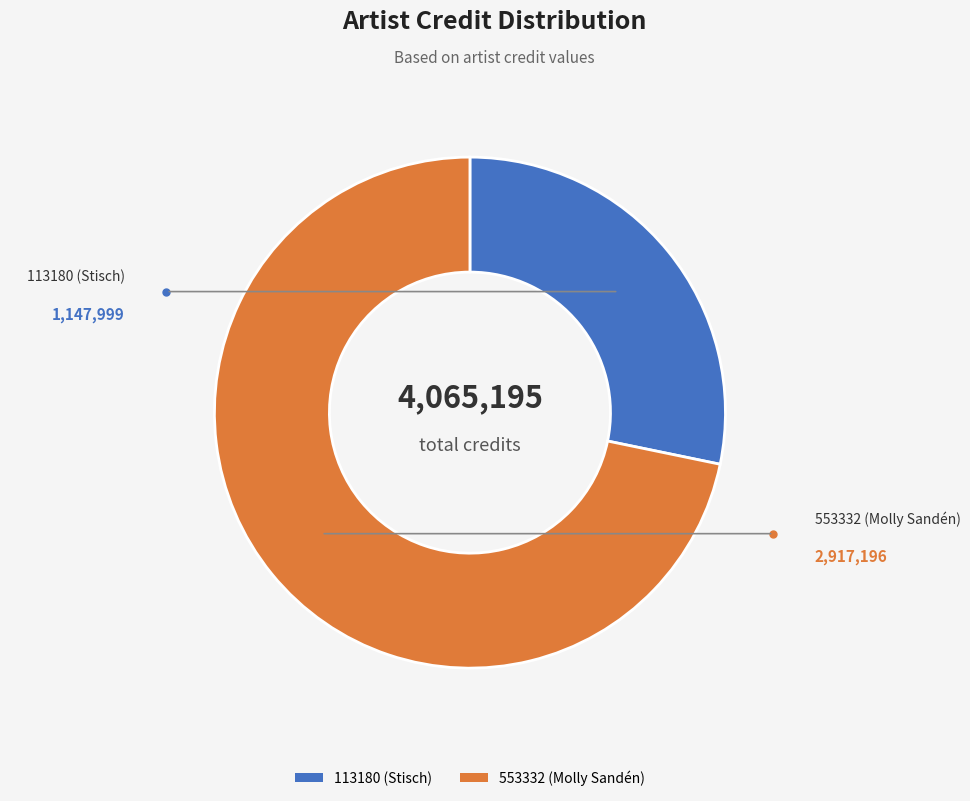

Is it true that 113180 (Stisch) is 28% of the pie?

True